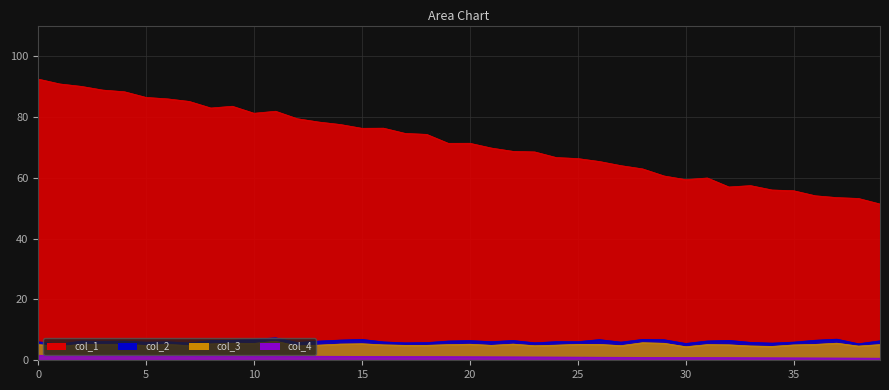

Which series changed the most between 26 and 37?

col_1